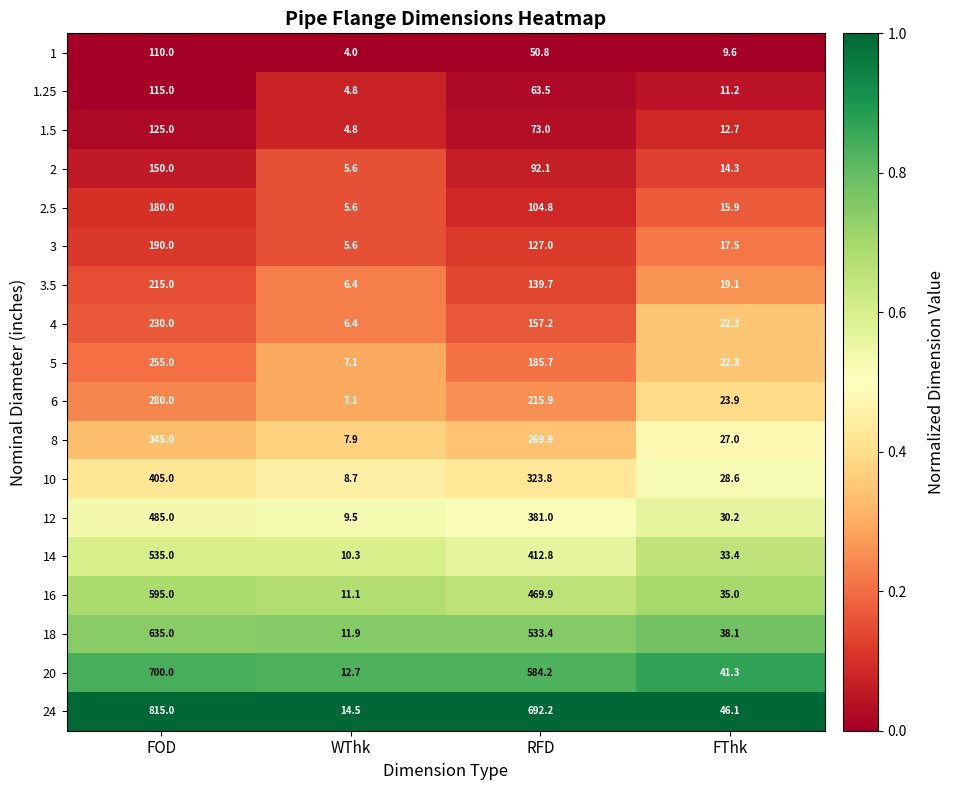

What is the maximum value shown in the chart?

815.0